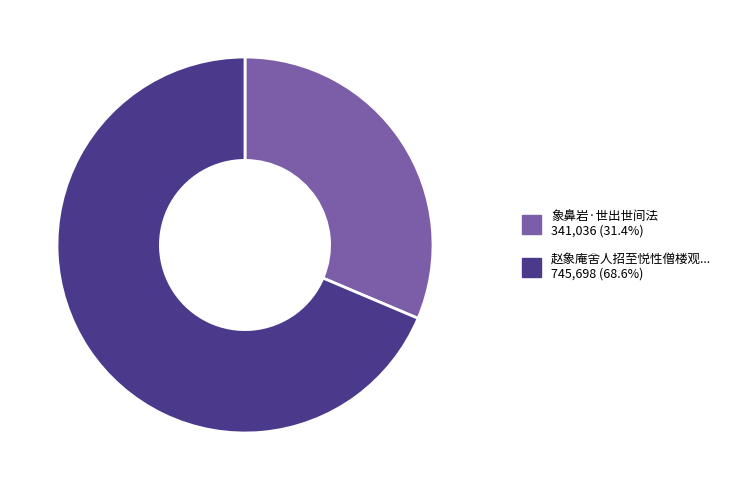

Count the number of slices in the pie.

2